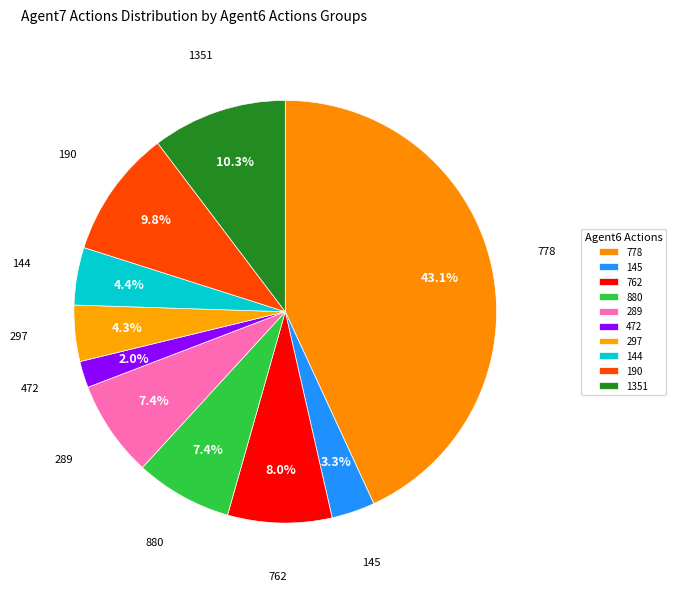

Count the number of slices in the pie.

10